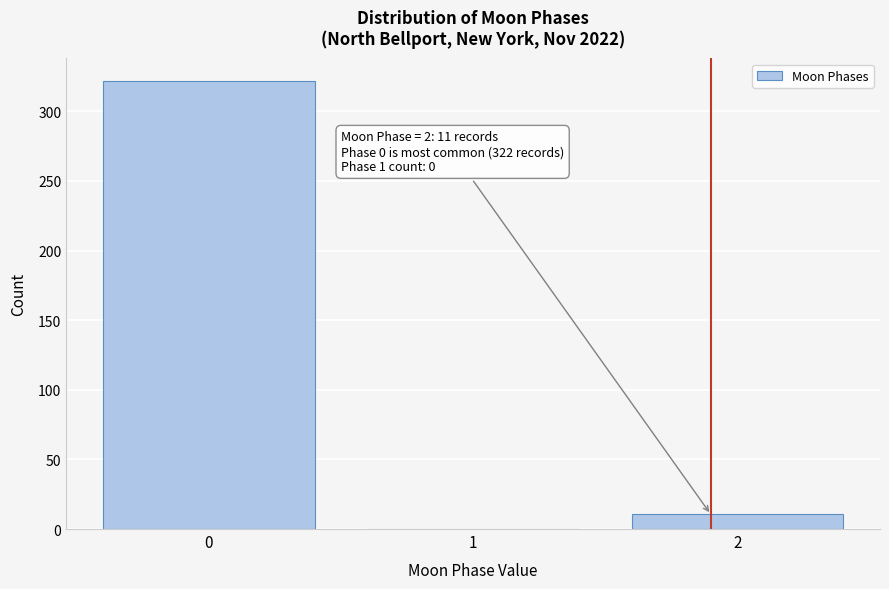

Reading left to right, extract all data points from this chart.

0=322	1=0	2=11